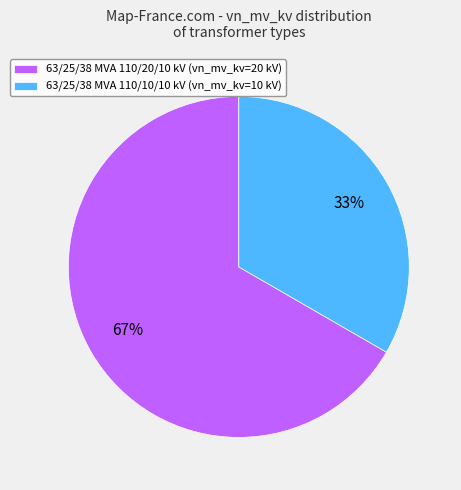

How many slices are in this pie chart?

2